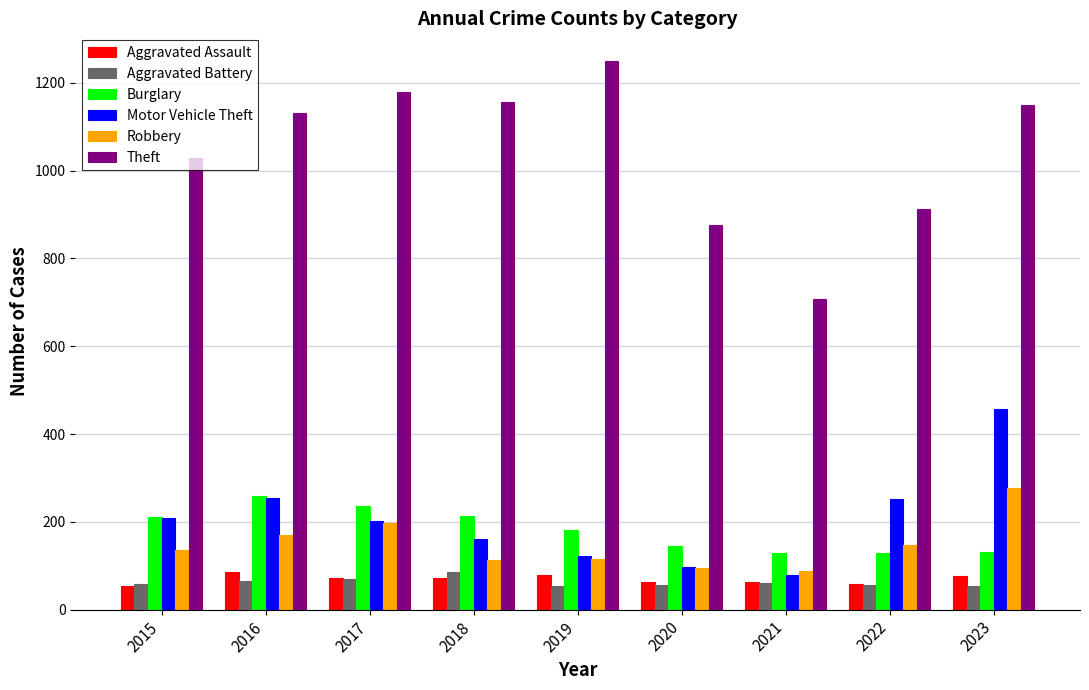

What is the difference between the highest and lowest values at 2017?

1108